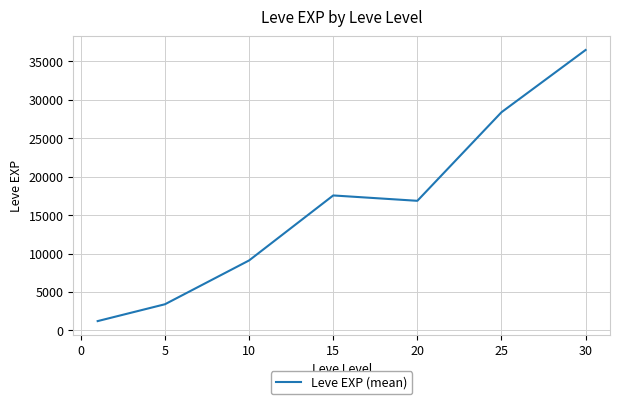

True or false: there are more than 1 points higher than both neighbors.

False